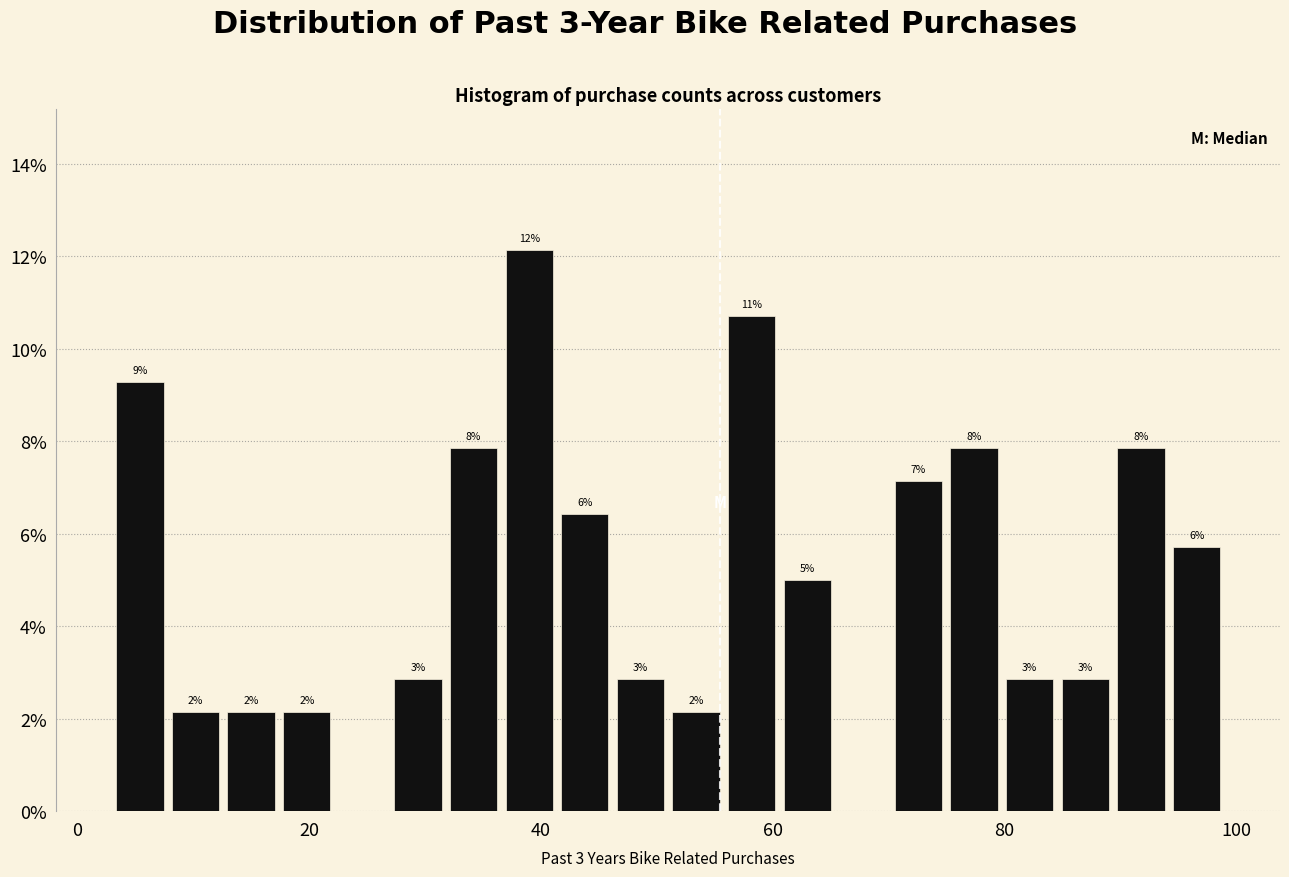

Around what value on the x-axis is the tallest bar? Give the approximate position of its centre, as read against the axis.

40